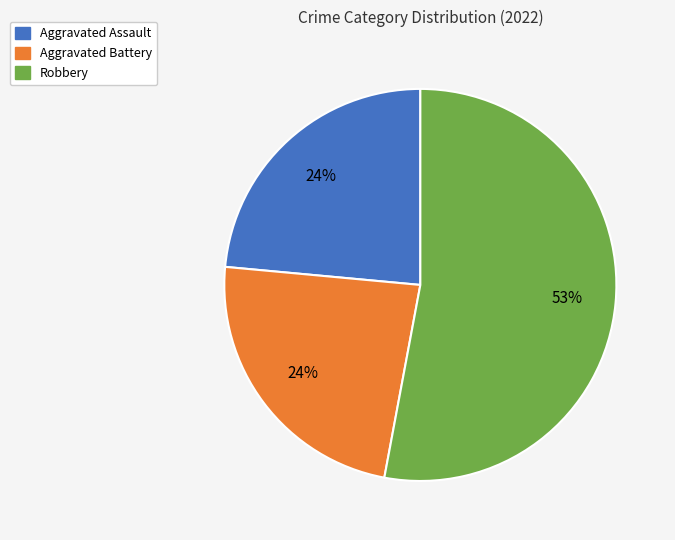

True or false: Aggravated Assault accounts for 24% of the total.

True